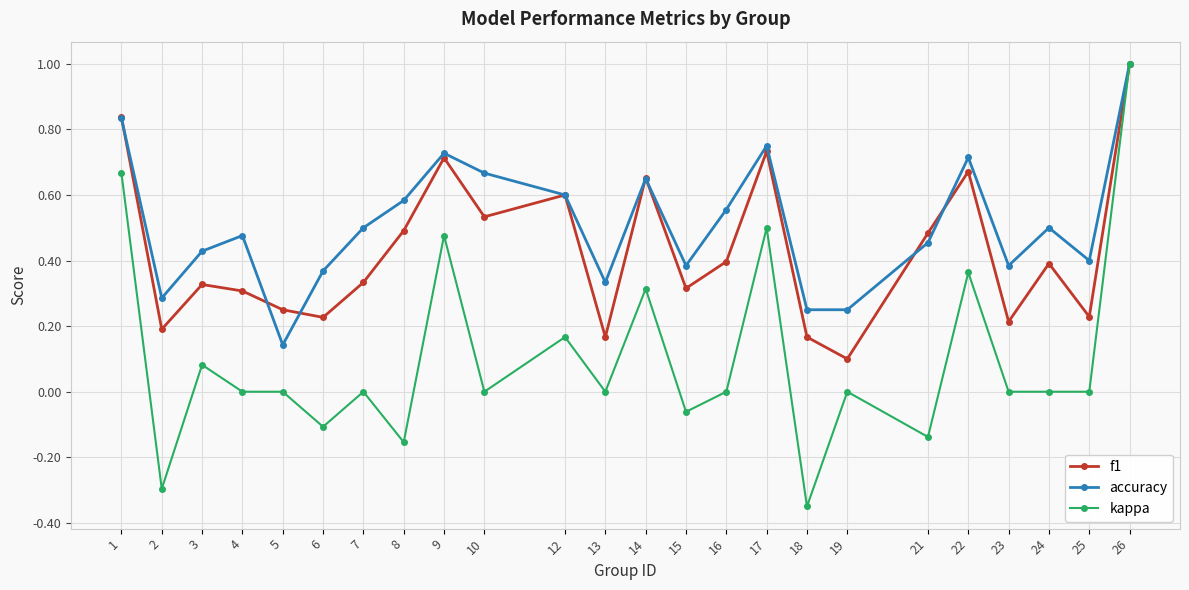

What is the highest value of the kappa series?

1.0